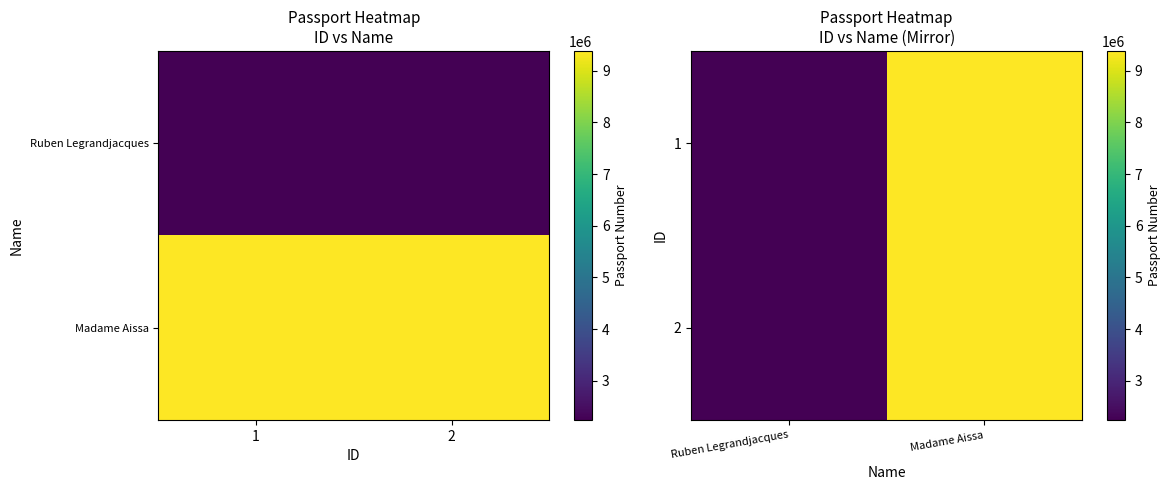

Is it true that 2 equals 3553559 at Ruben Legrandjacques?

False